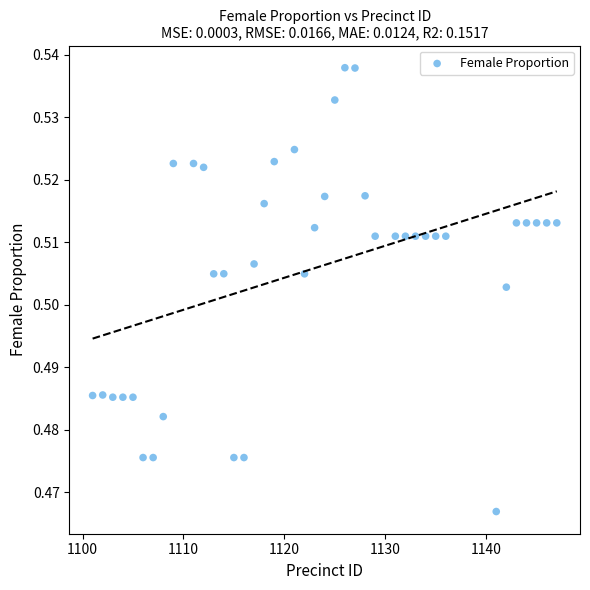

What is the range of X values (max minus min)?

46.0